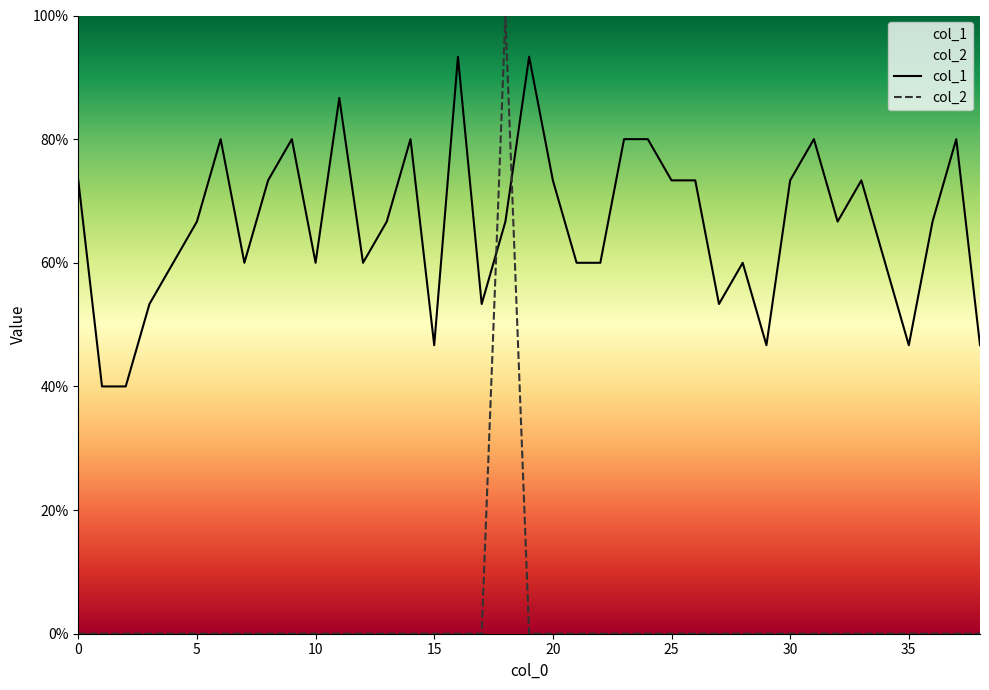

What is the spread (max minus min) of values at 31?

0.8